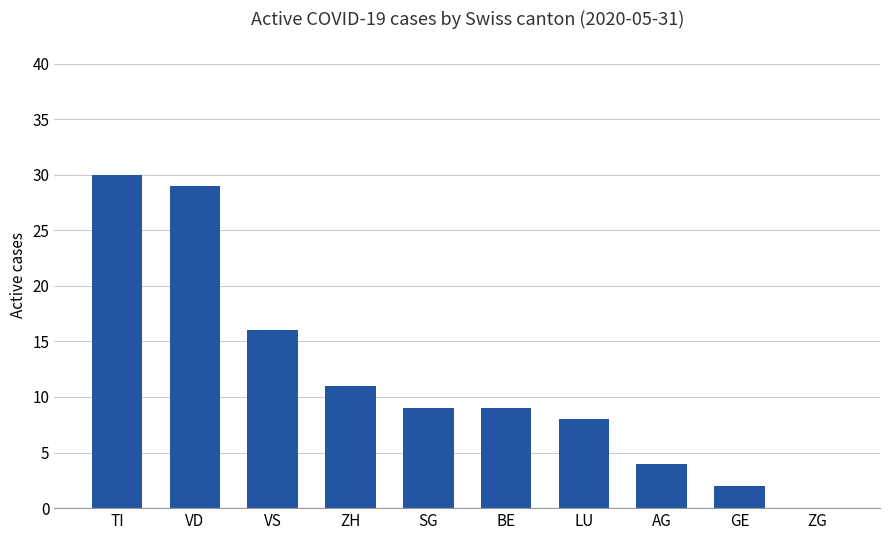

The chart shows a value of 47 at TI. True or false?

False